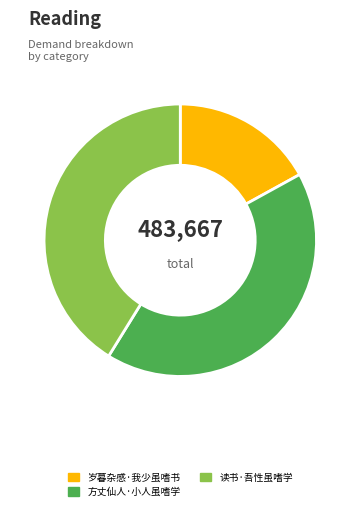

Between 方丈仙人·小人虽嗜学 and 读书·吾性虽嗜学, which is larger?

方丈仙人·小人虽嗜学